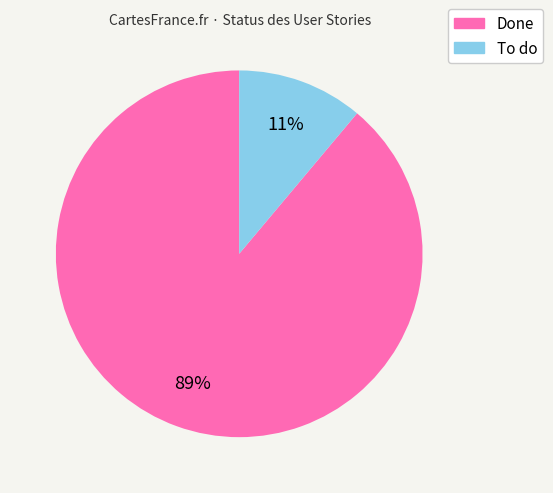

To the nearest percent, what is the difference between the largest and smallest slice percentages?

78%